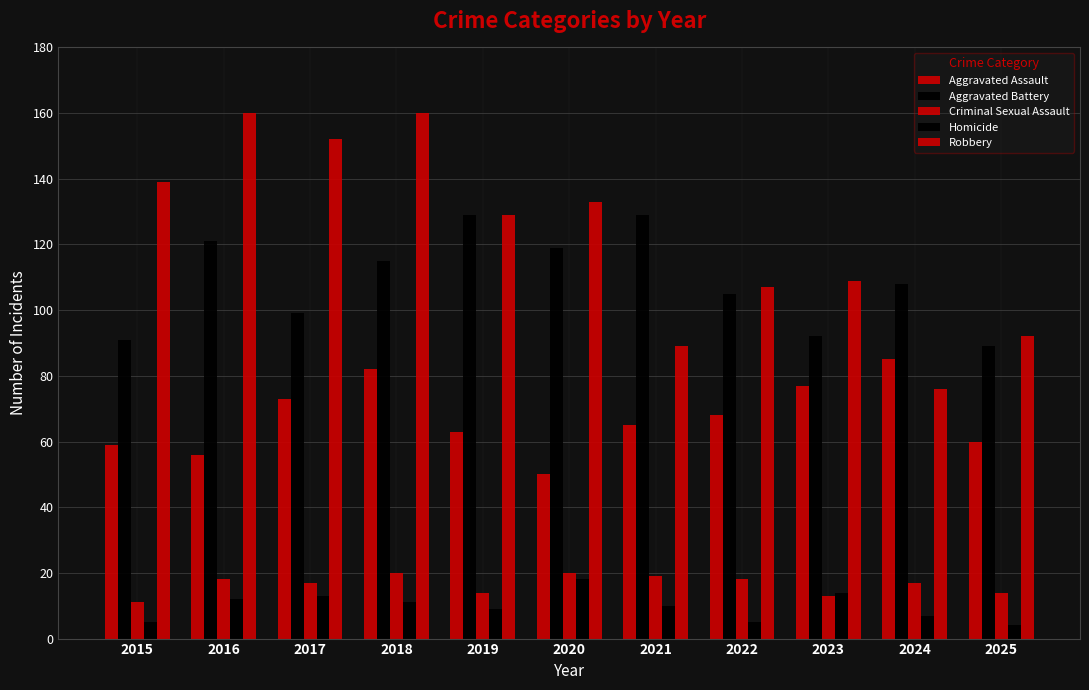

How many bars are there in total?

55